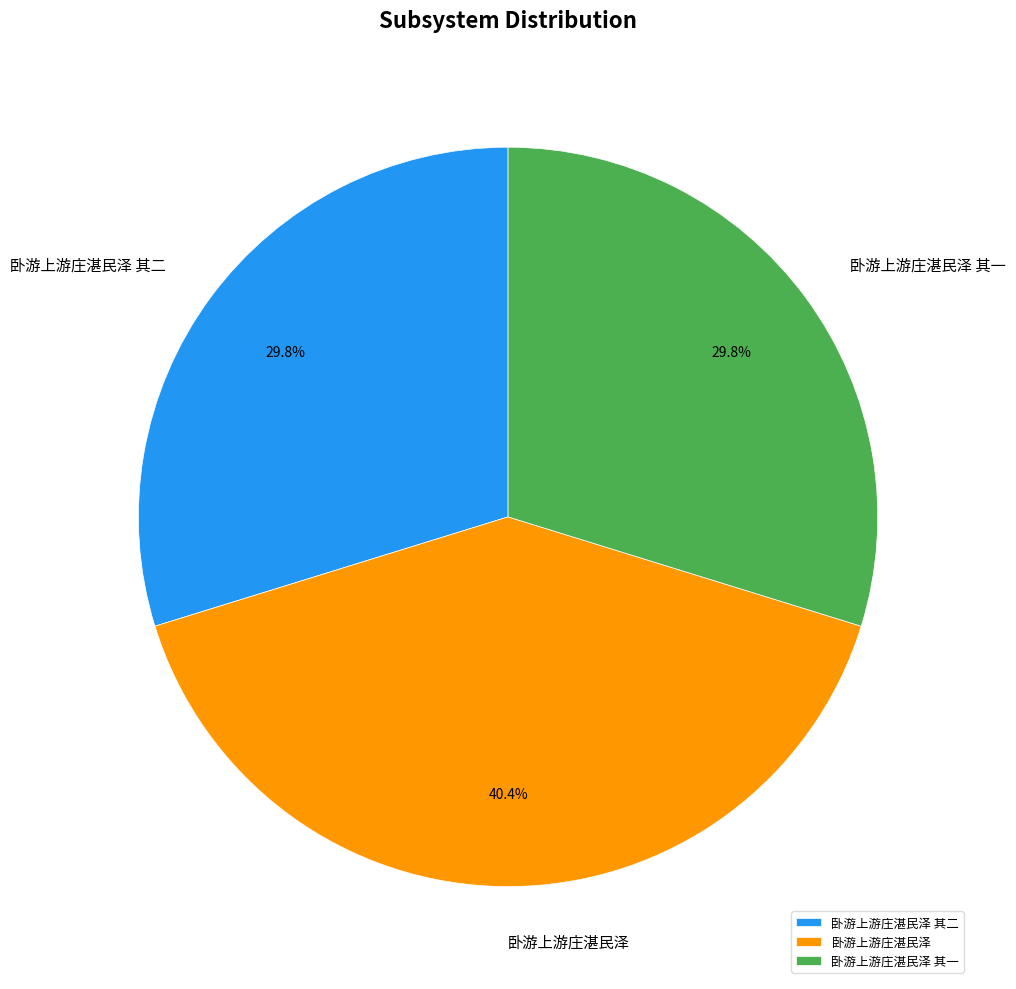

Which slice is the largest?

卧游上游庄湛民泽